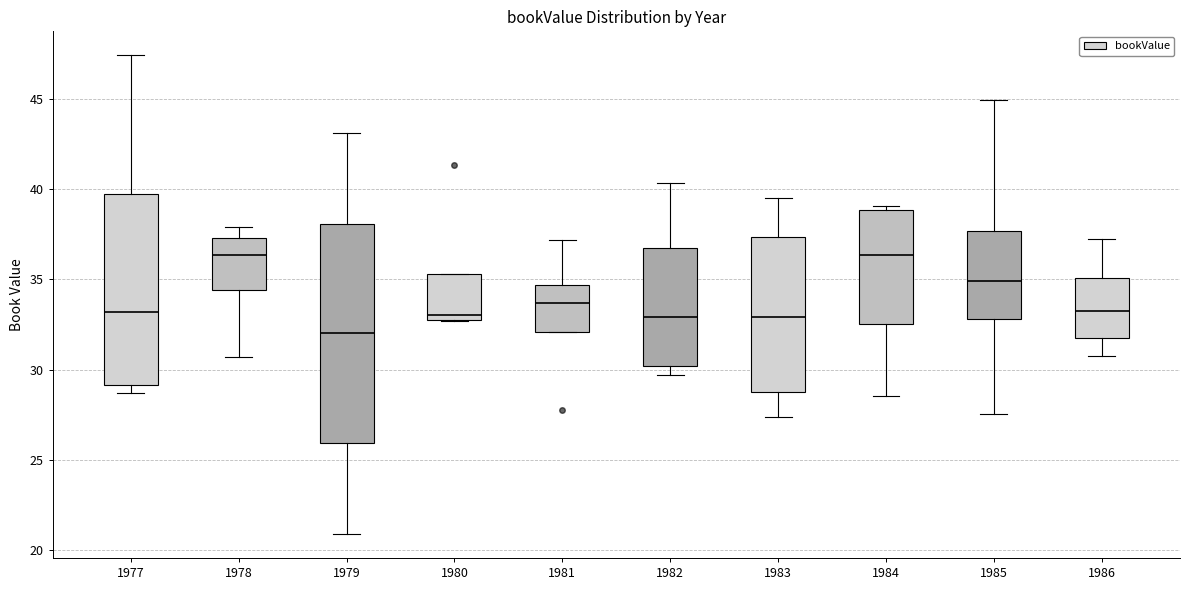

Comparing the boxes themselves (not the whiskers), which one is the tallest?

1979